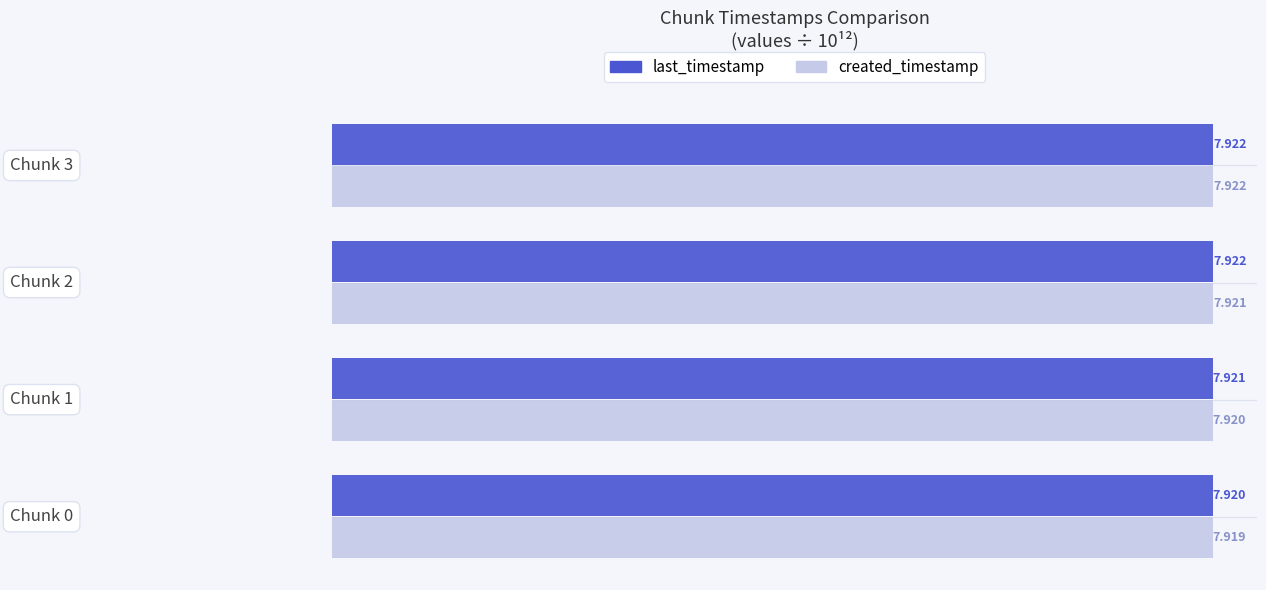

Which series has the largest range (max minus min)?

created_timestamp